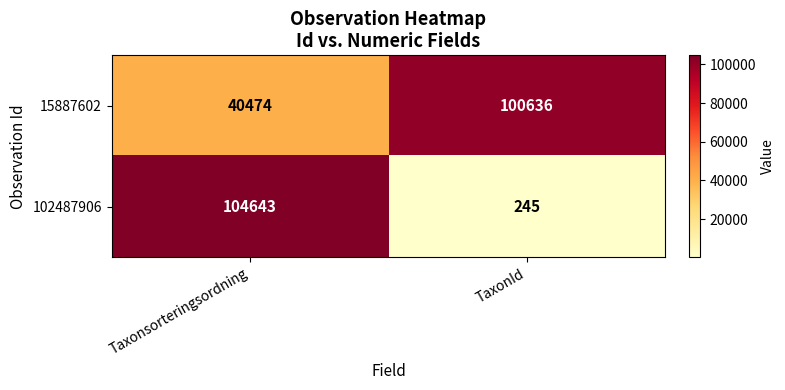

The value of 15887602 at TaxonId is 143770. True or false?

False